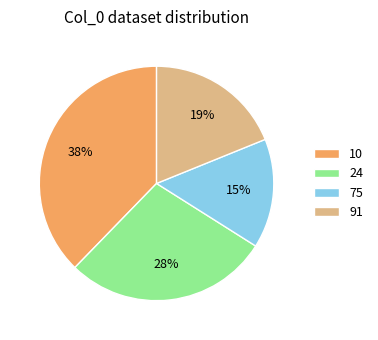

Which slice is the largest?

10